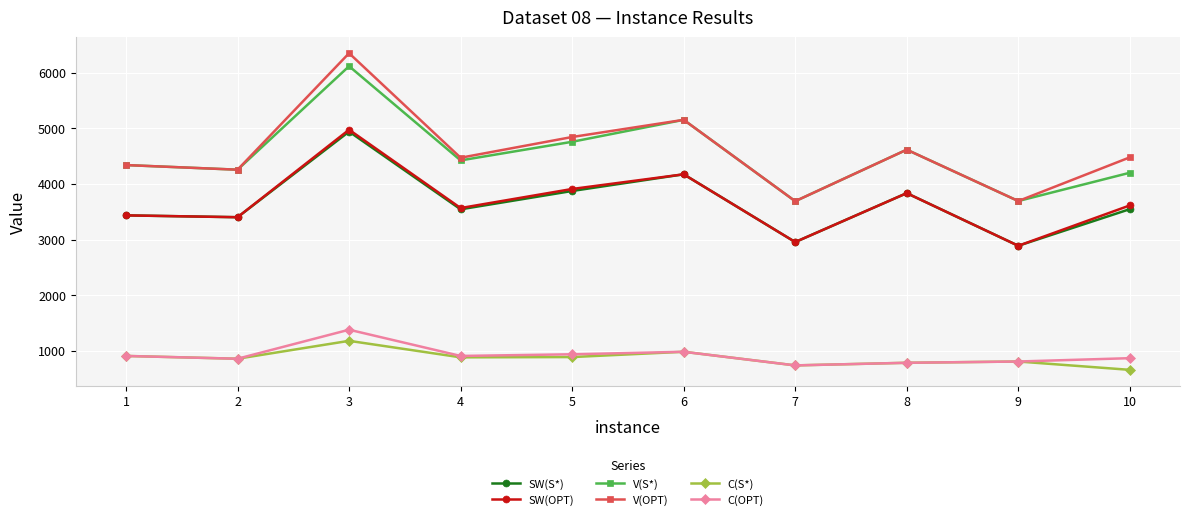

Which series has the widest spread of values?

V(OPT)